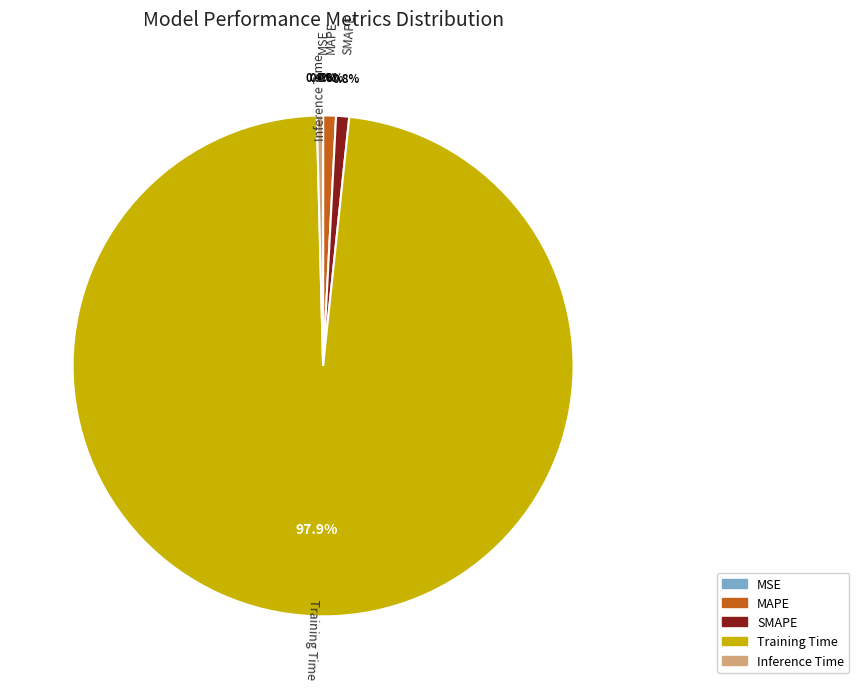

Do SMAPE and Inference Time together represent more than half of the pie?

No